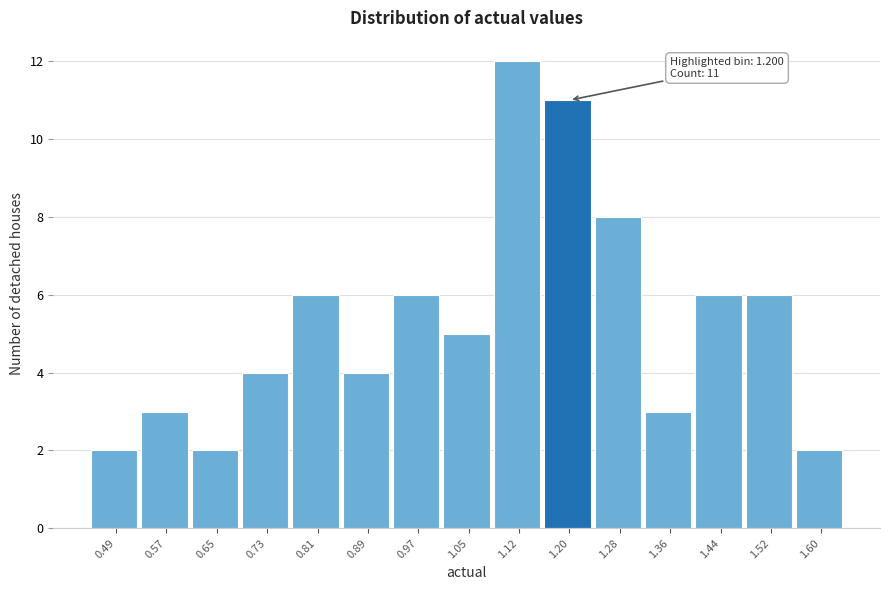

Which range on the x-axis has the tallest bar?

1.09 to 1.16